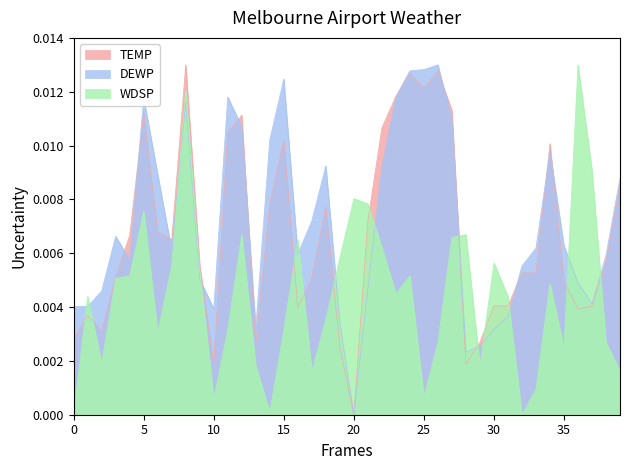

List the series in order of their overall mean, lowest first.

WDSP, TEMP, DEWP